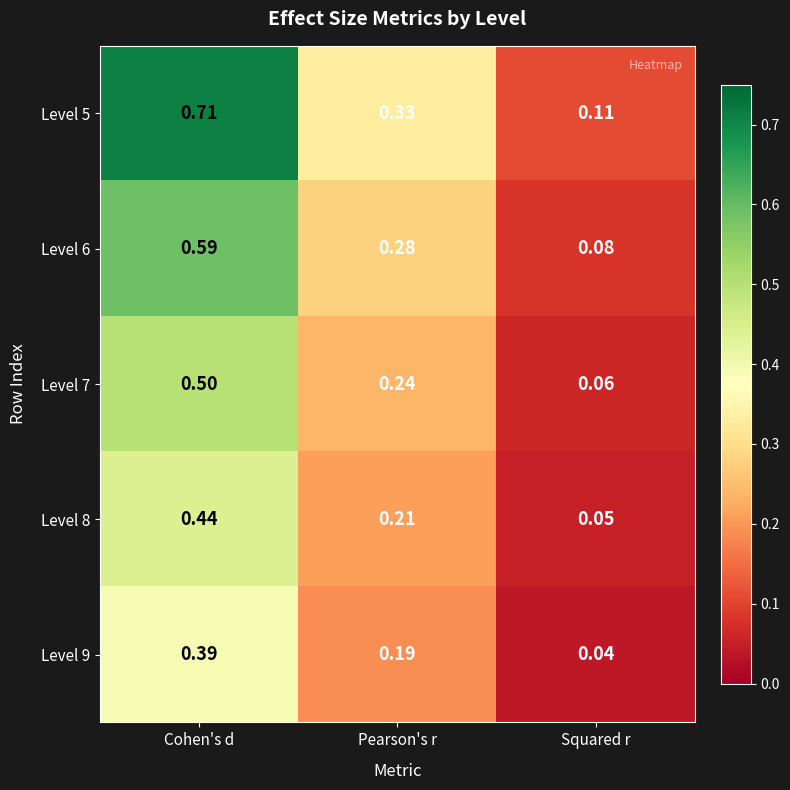

Which category has the lowest value across all series?

Squared r